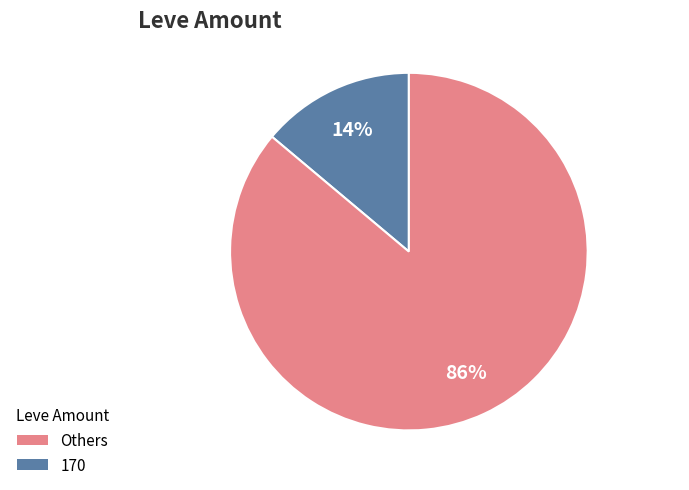

Is there a majority slice in this chart?

Yes